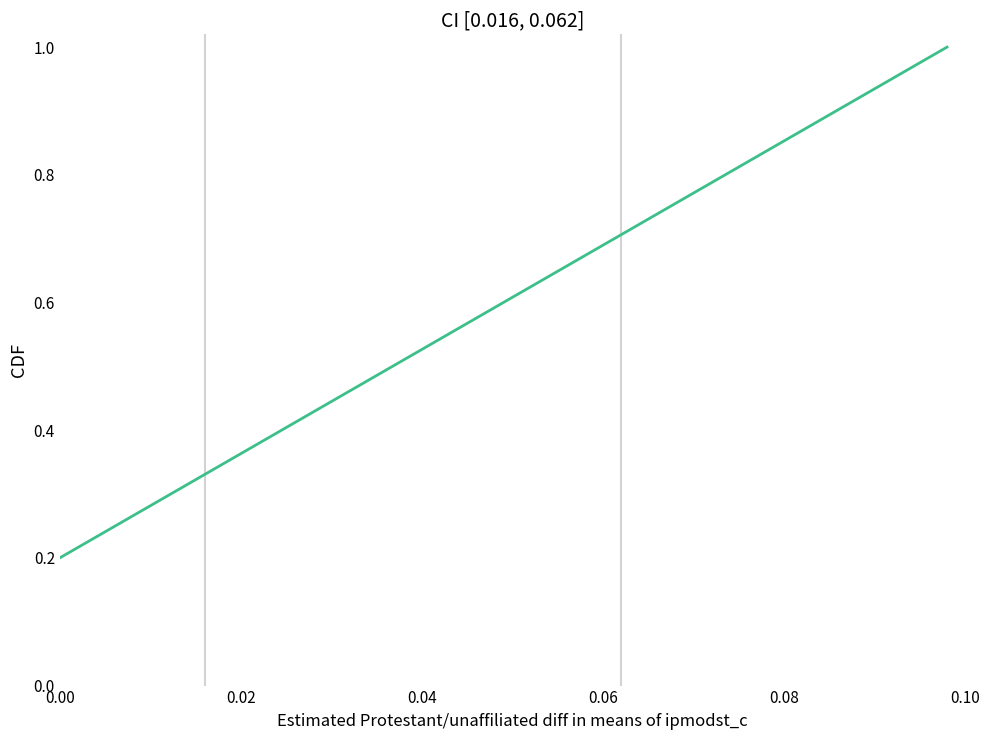

True or false: the data has more than 1 interior local peaks.

False